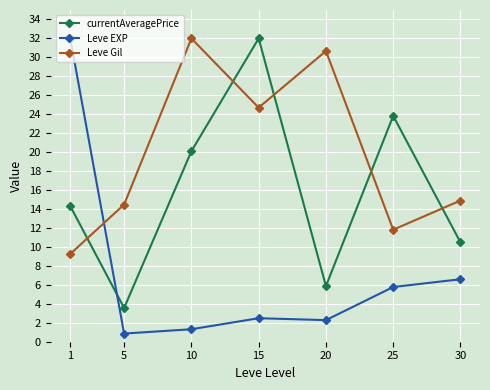

Is it true that Leve Gil equals 5.2 at 1?

False